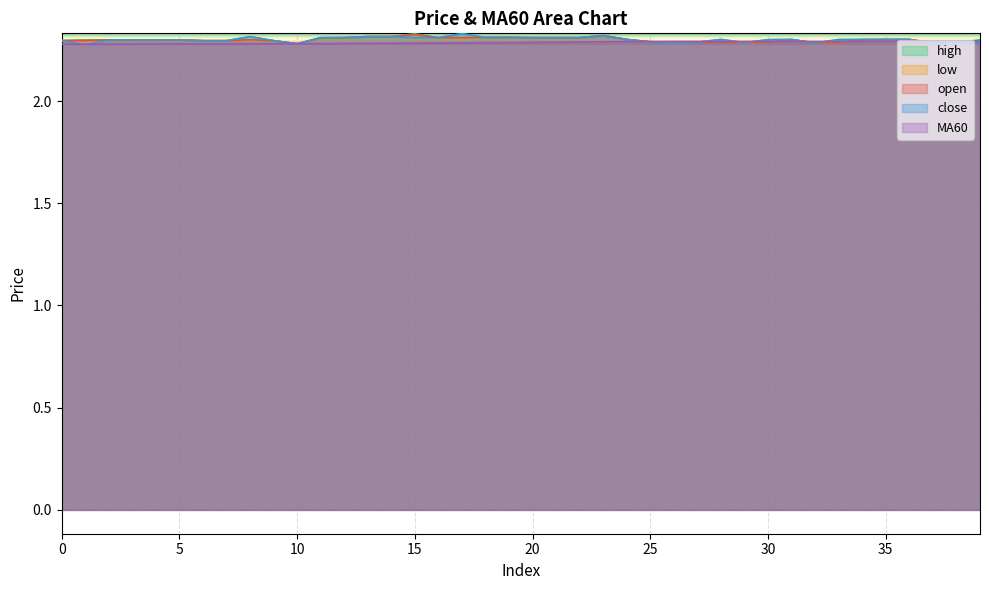

Is it true that close equals 2.3 at 9?

True